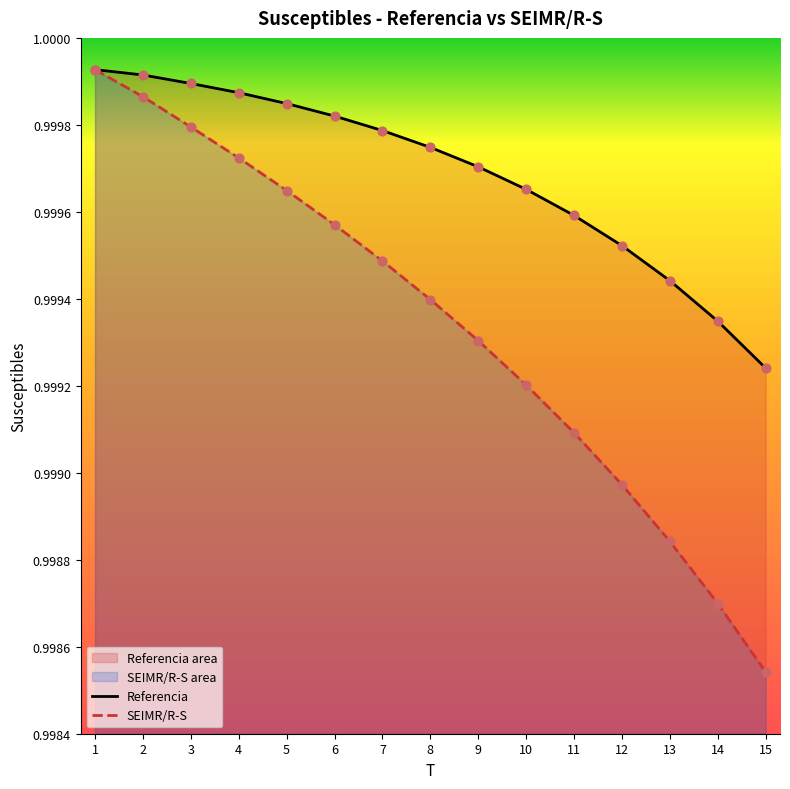

Which series reaches the maximum Y coordinate?

Referencia